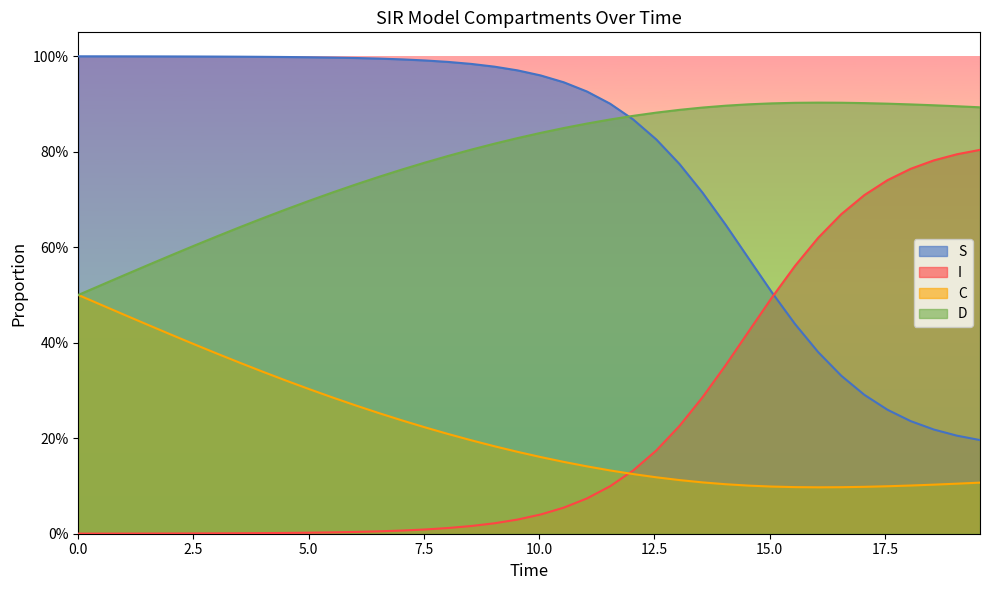

What are all the series names shown in the legend?

S, I, C, D